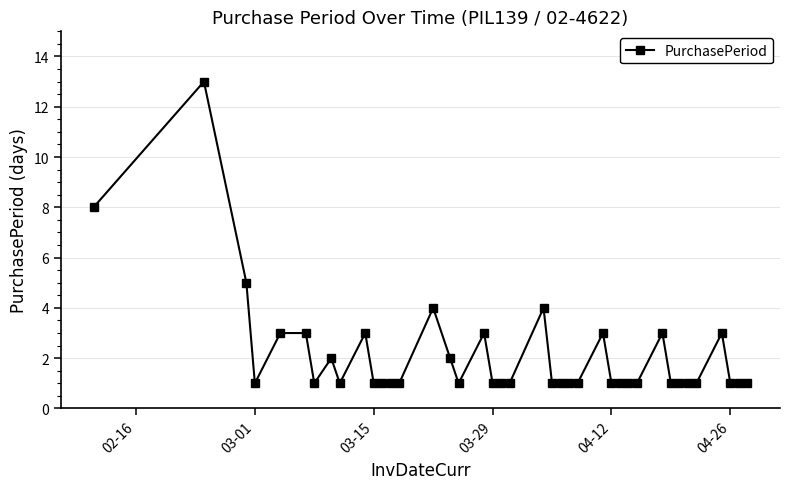

True or false: there are more than 2 points higher than both neighbors.

True